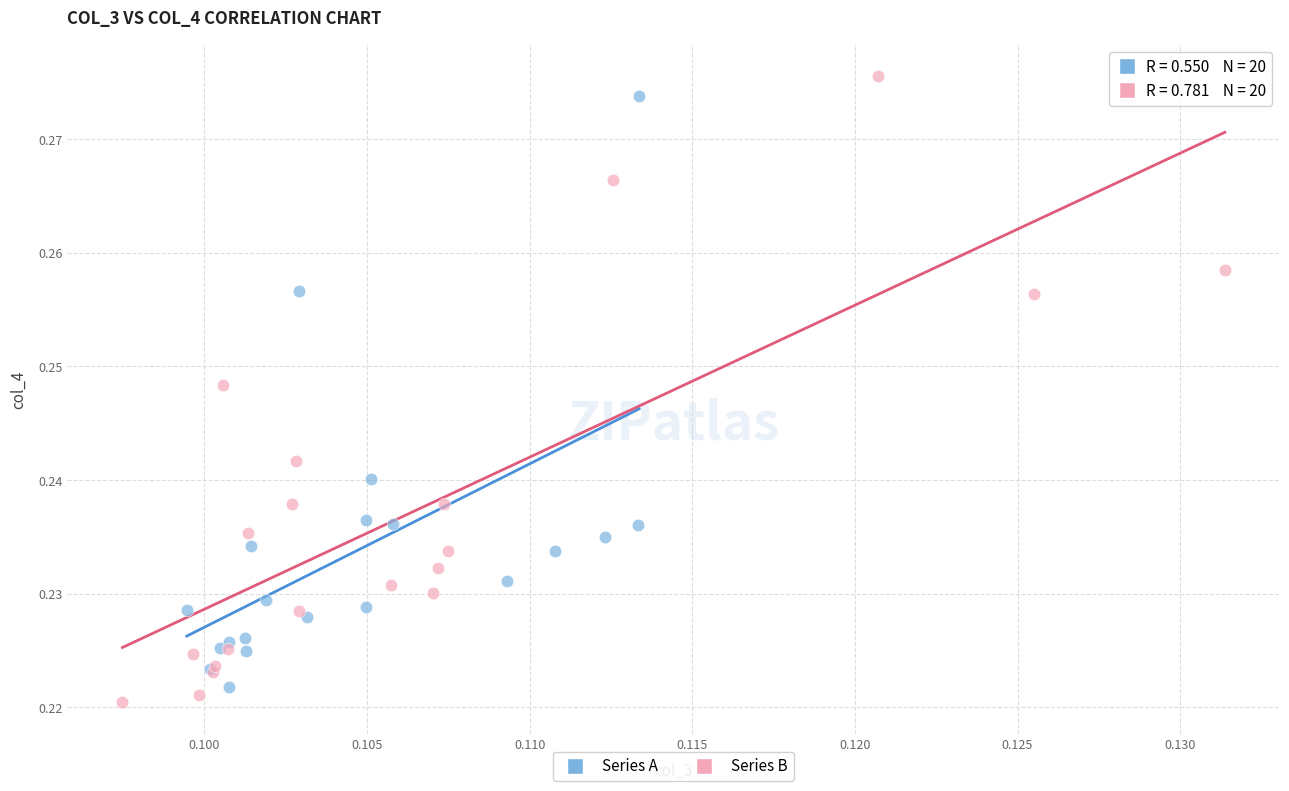

Which series has the largest Y range (max minus min)?

Series B